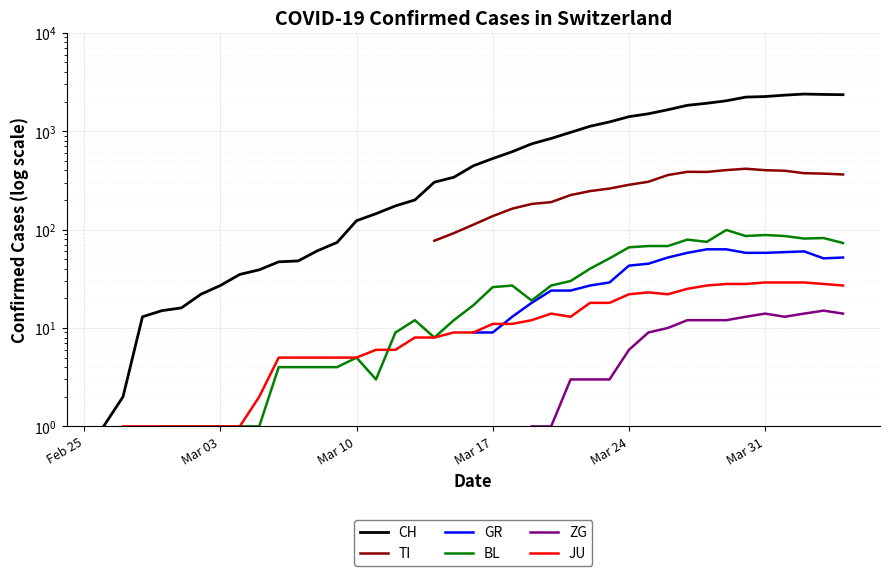

What is the minimum value shown in the chart?

1.0